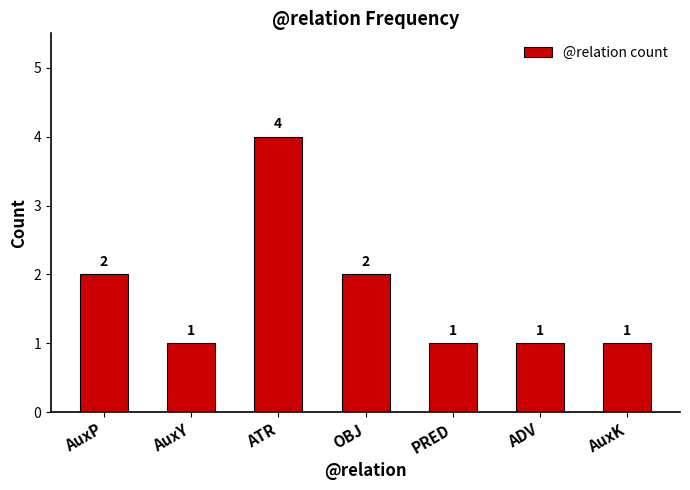

At which category does the chart reach its peak across all series?

ATR